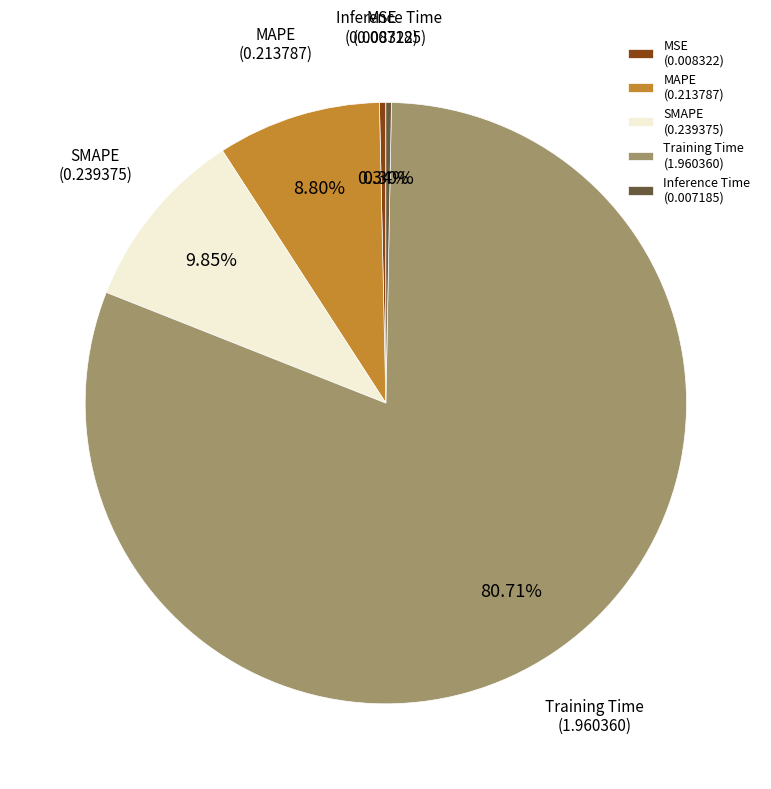

Does any single category account for the majority?

Yes